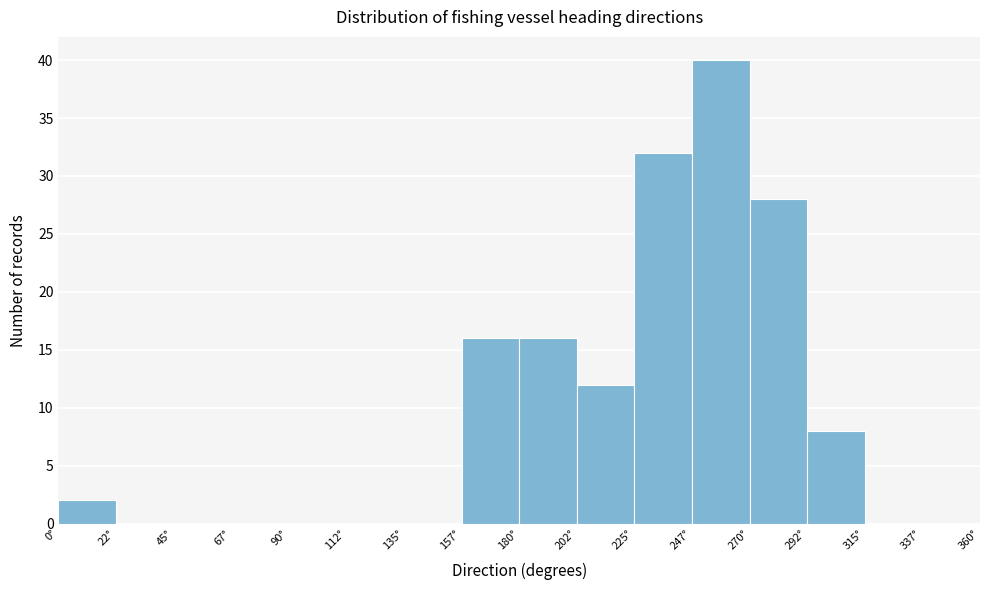

Reading left to right, transcribe this chart: for each bar, give the range it covers on the x-axis and its height. Neither the bar edges nor the heights are printed on the chart, so give them approximately, as read against the axes.

0.0 to 22.5: 2
22.5 to 45.0: 0
45.0 to 67.5: 0
67.5 to 90.0: 0
90.0 to 112.5: 0
112.5 to 135.0: 0
135.0 to 157.5: 0
157.5 to 180.0: 16
180.0 to 202.5: 16
202.5 to 225.0: 12
225.0 to 247.5: 32
247.5 to 270.0: 40
270.0 to 292.5: 28
292.5 to 315.0: 8
315.0 to 337.5: 0
337.5 to 360.0: 0